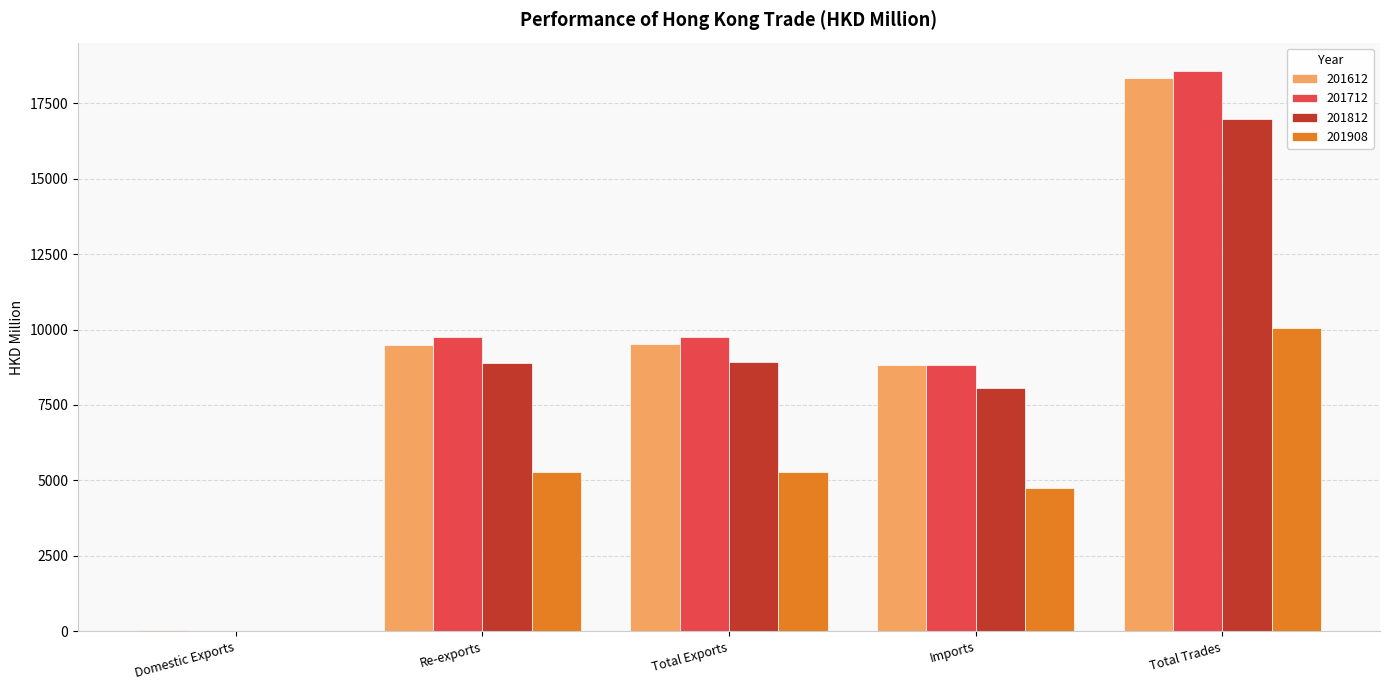

At which category does the chart reach its peak across all series?

Total Trades